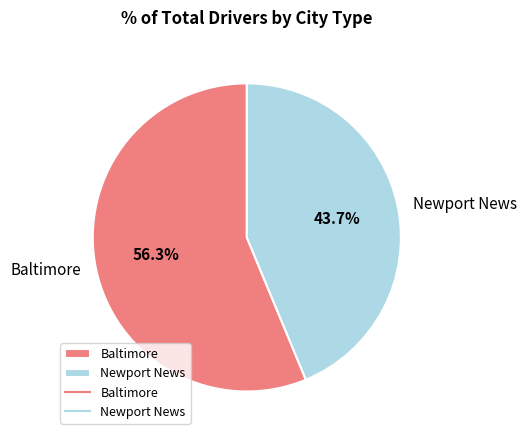

Is the sum of Baltimore and Newport News greater than half?

Yes